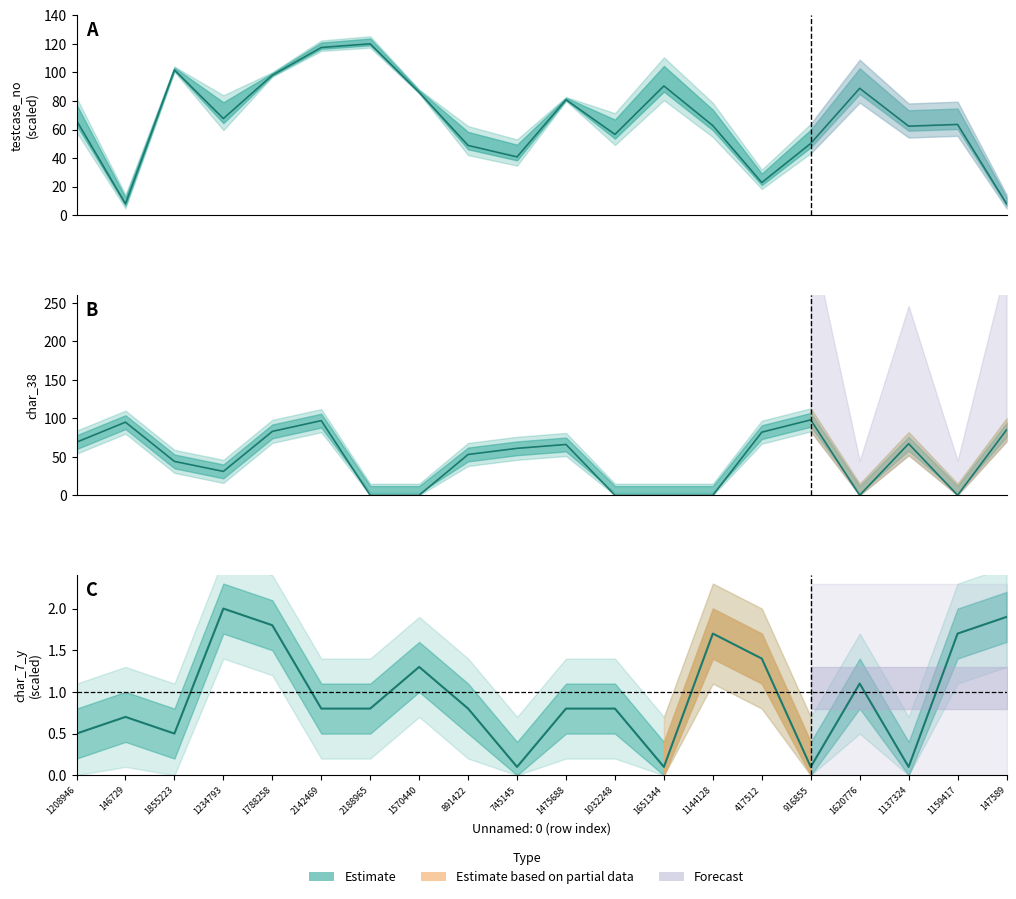

What is the sum of the char_7_y values at 1032248 and 1570440?

2.1